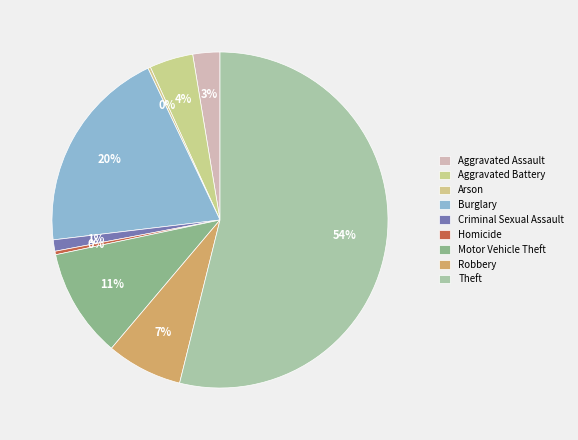

Which slice is the smallest?

Arson